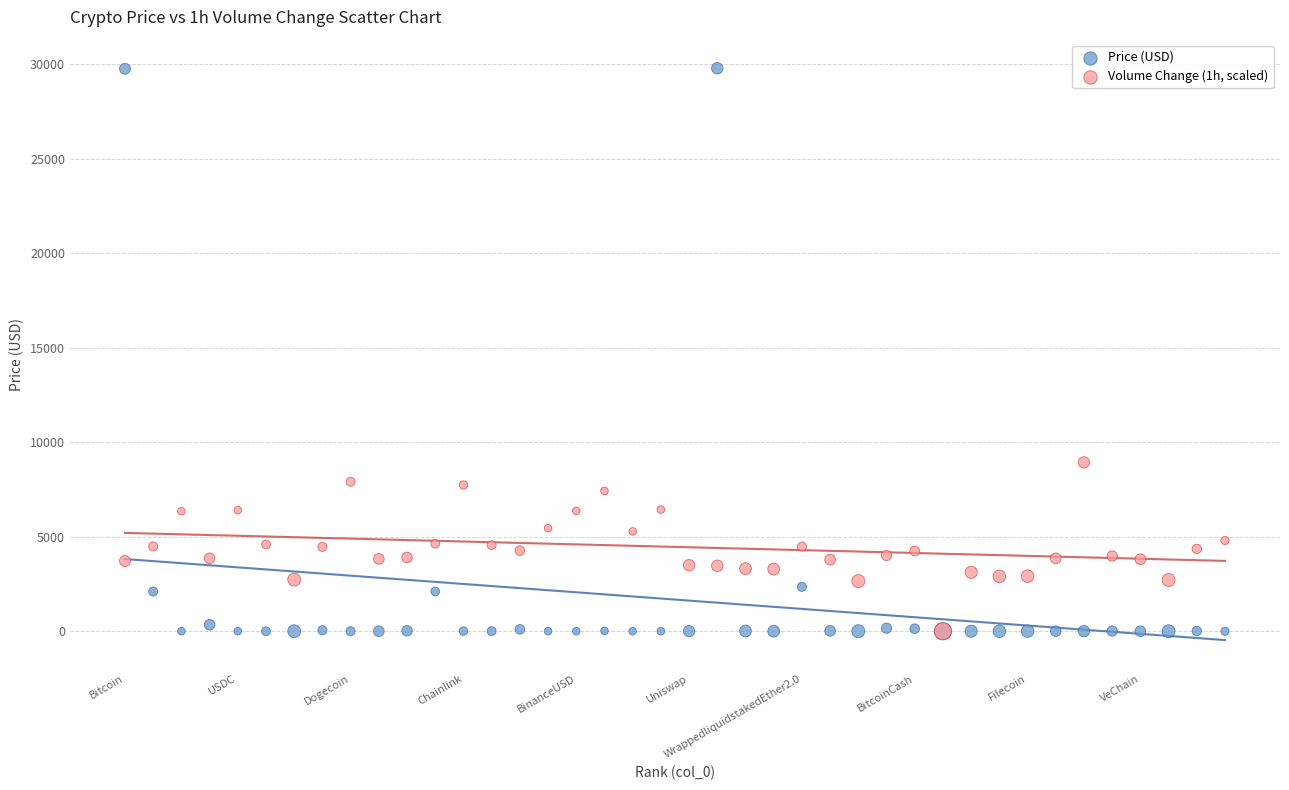

What are all the series names shown in the legend?

Price (USD), Volume Change (1h, scaled)